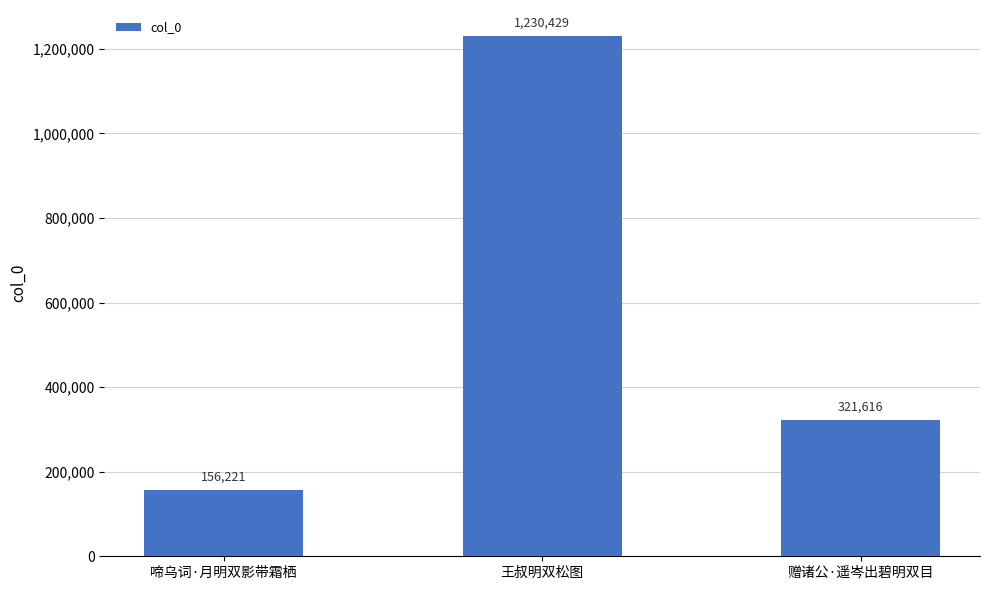

Reading left to right, transcribe all the data shown in this chart.

啼乌词·月明双影带霜栖=156221	王叔明双松图=1230429	赠诸公·遥岑出碧明双目=321616